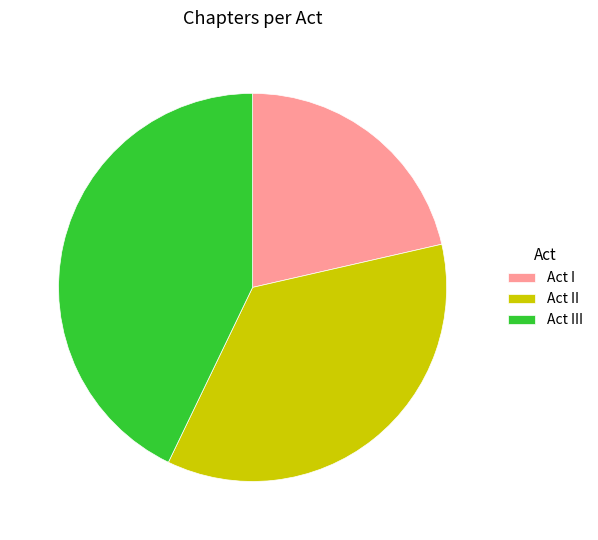

Is it true that Act III is 52% of the pie?

False